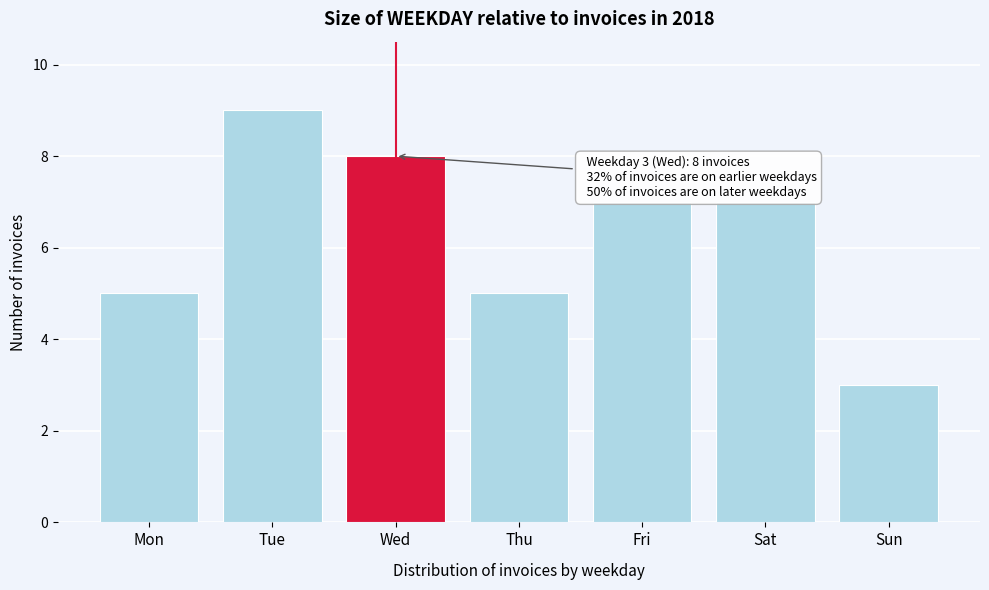

Reading left to right, list all the values displayed in this chart.

5	9	8	5	7	7	3